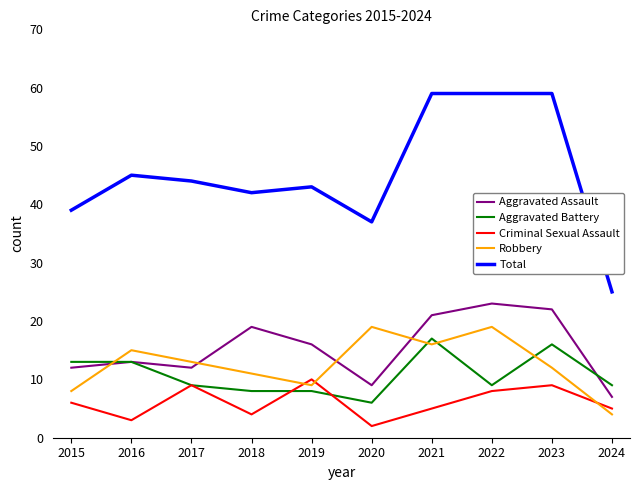

How many series are shown in this chart?

5